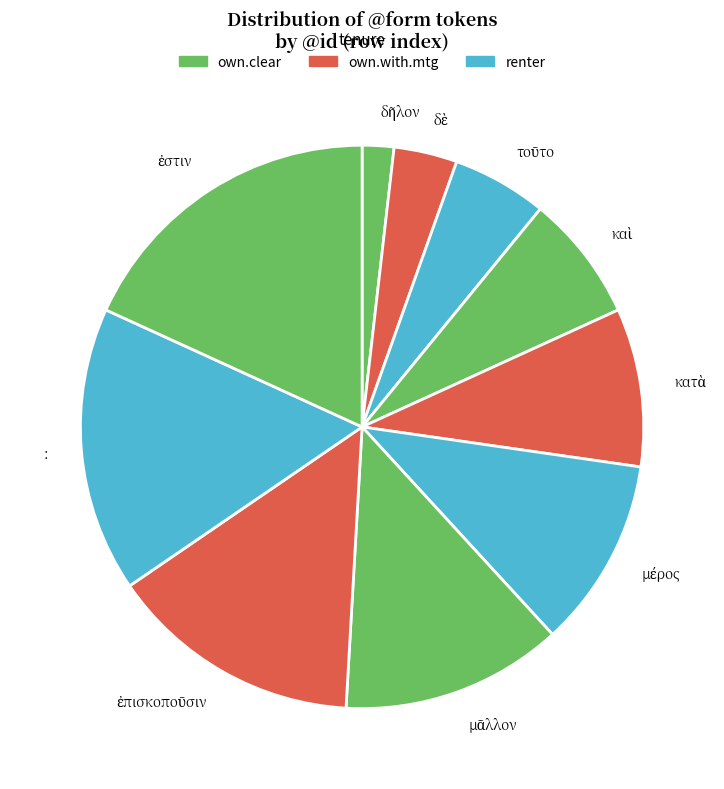

Is there a majority slice in this chart?

No